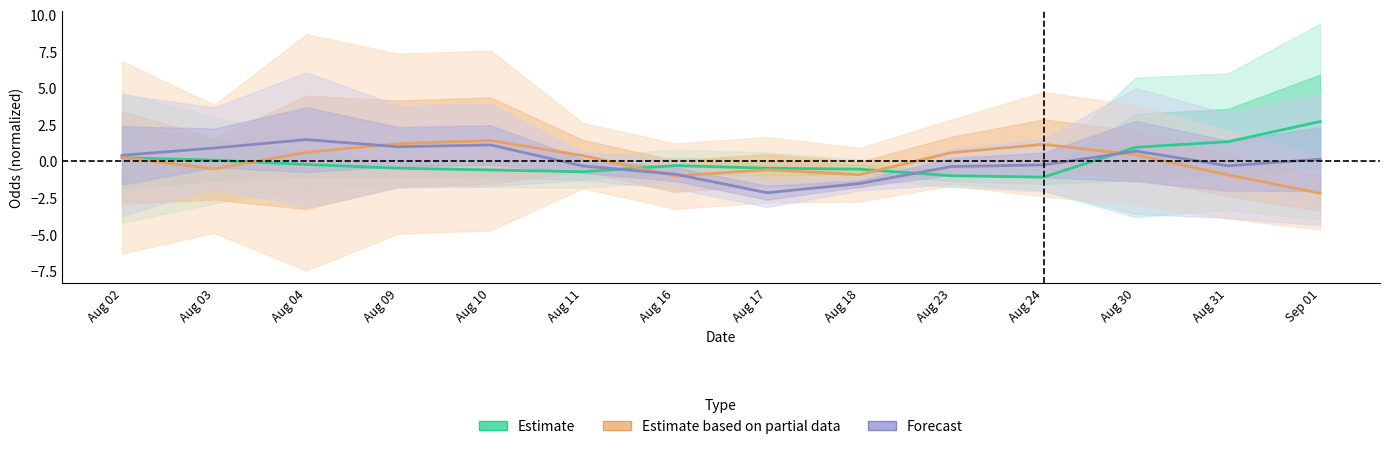

Reading left to right, transcribe all the data shown in this chart.

Estimate: 0.2	0.1	-0.2	-0.5	-0.6	-0.7	-0.3	-0.5	-0.5	-1.0	-1.1	1.0	1.3	2.7
Estimate based on partial data: 0.3	-0.5	0.6	1.2	1.4	0.4	-1.0	-0.6	-0.9	0.6	1.2	0.4	-0.9	-2.2
Forecast: 0.4	0.9	1.5	1.0	1.1	-0.3	-0.9	-2.1	-1.5	-0.4	-0.2	0.7	-0.3	0.1